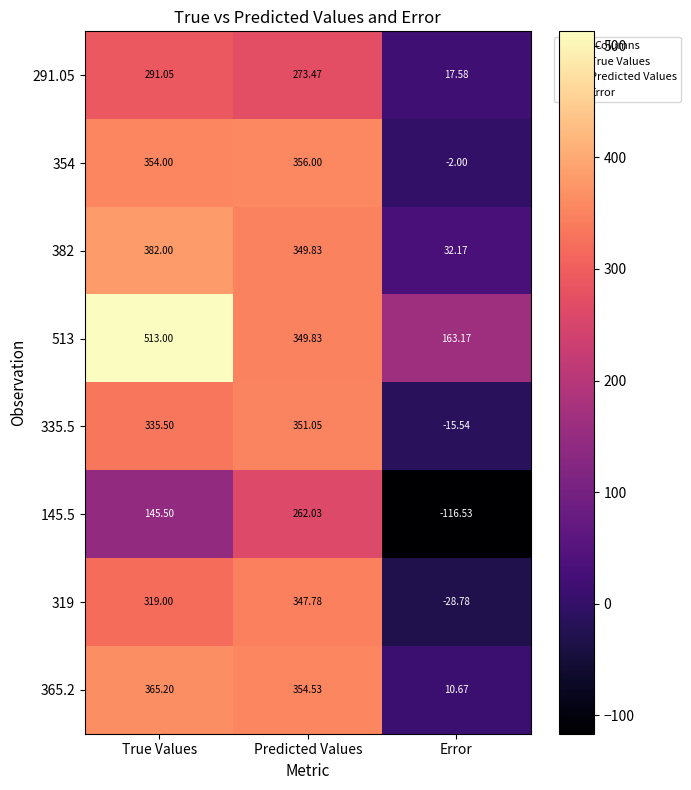

At which category does the chart reach its peak across all series?

True Values